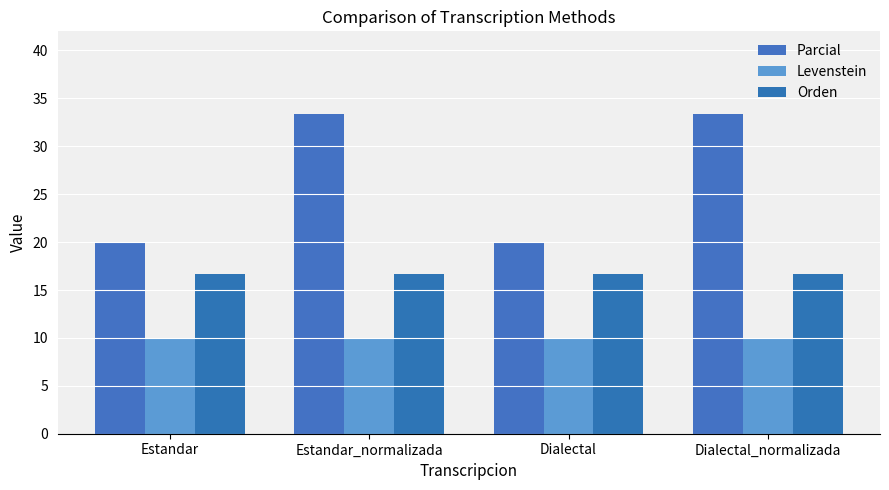

How many bars are there in total?

12